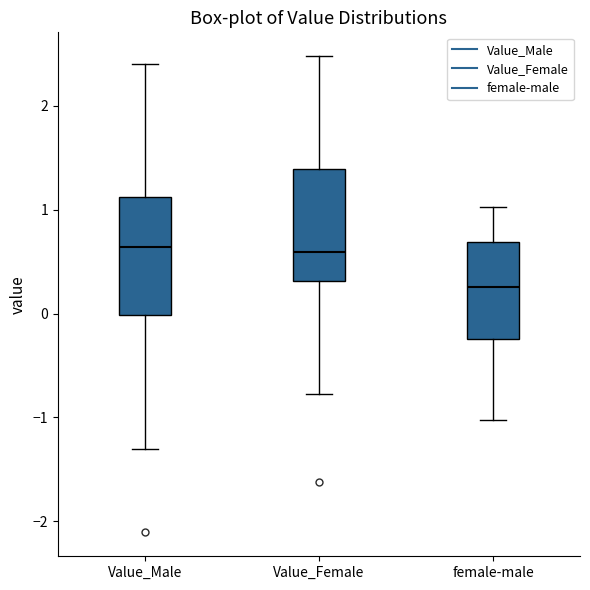

Where does the lower whisker of the box for female-male end on the y-axis? The values are not printed on the chart, so give them approximately, as read against the axis.

-1.0